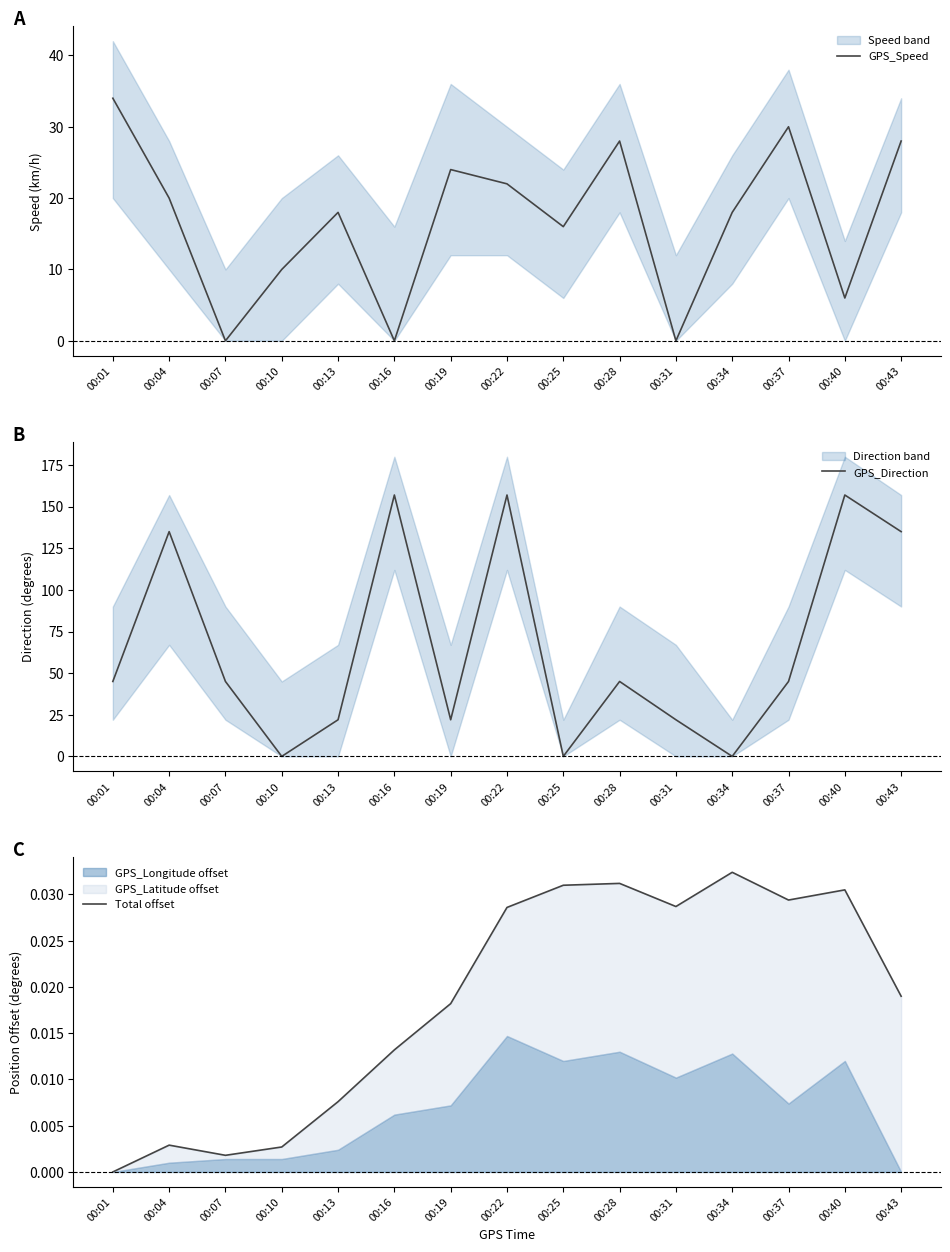

Between which two adjacent categories do Total offset and GPS_Direction first intersect?

00:07 and 00:10